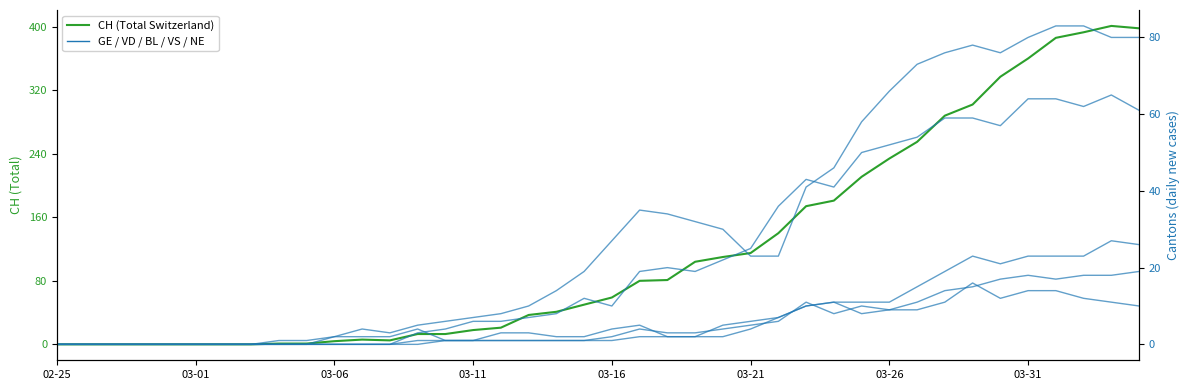

How many values in the VS series are below 1?

13